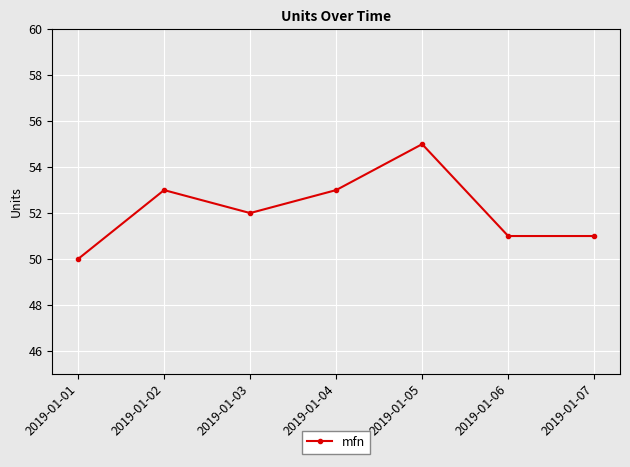

How many lines are shown in the chart?

1